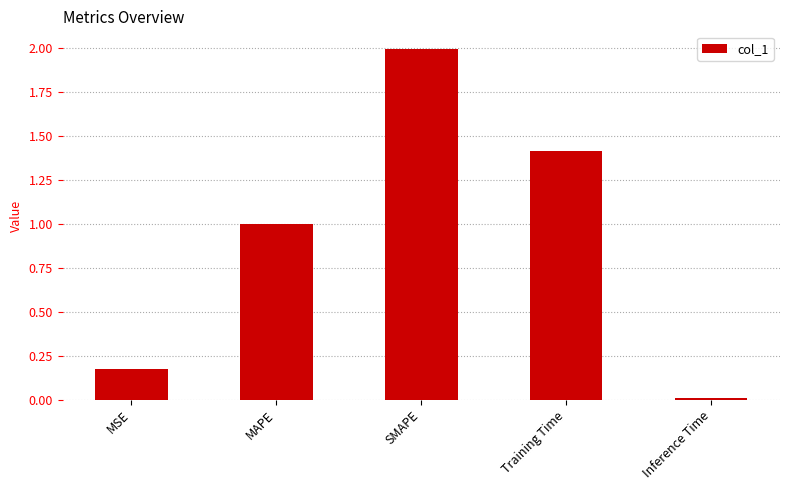

Rank the categories by value from highest to lowest.

SMAPE, Training Time, MAPE, MSE, Inference Time